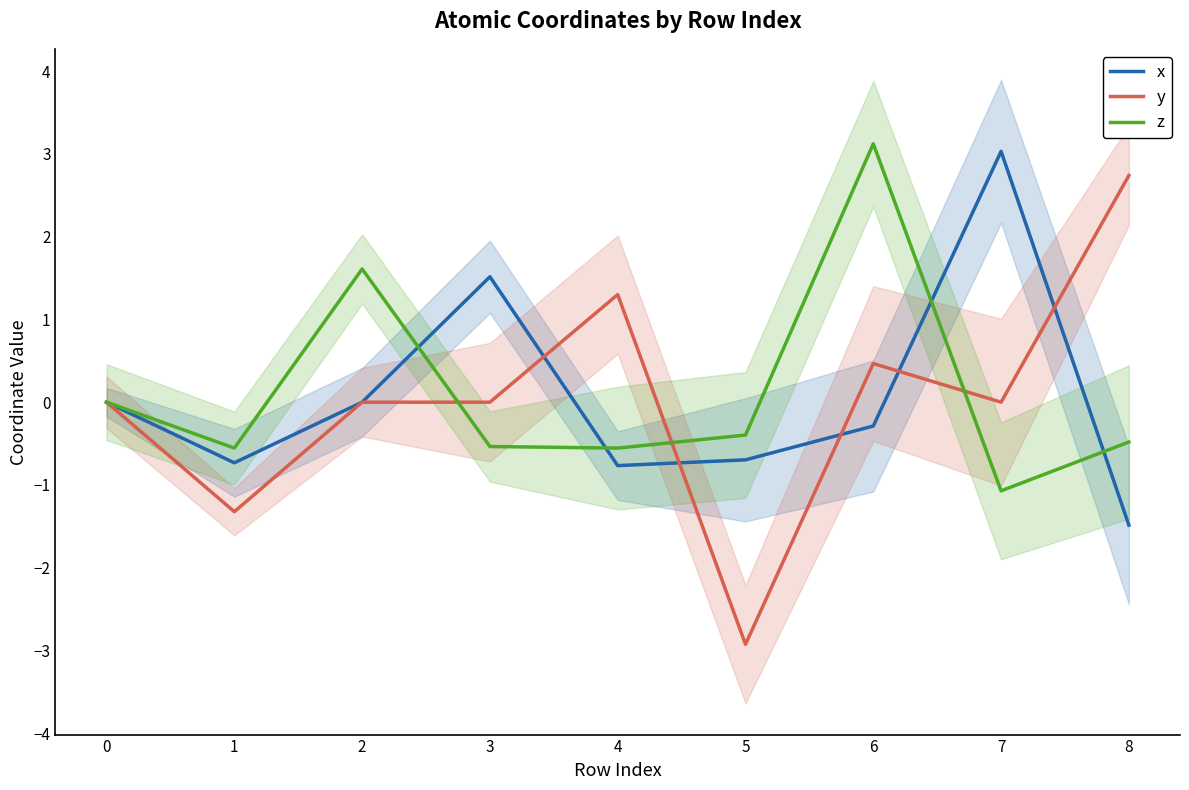

What is the difference between the second highest and minimum values in the x series?

3.0